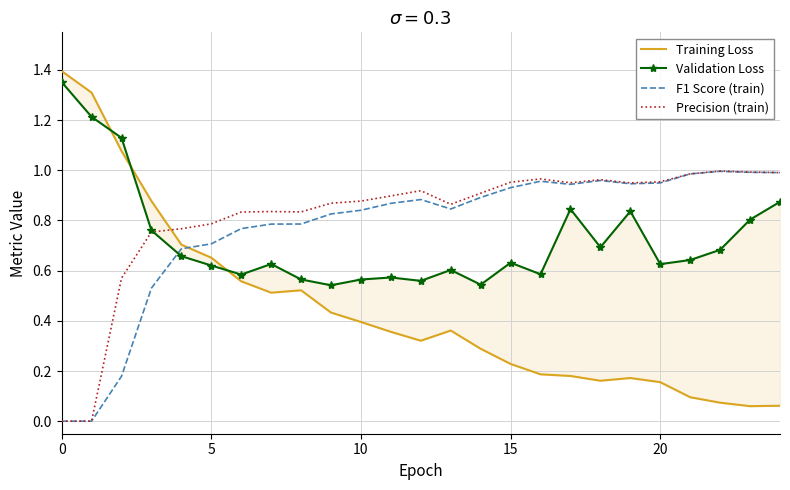

Reading left to right, list all the values displayed in this chart.

Training Loss: 1.4	1.3	1.1	0.9	0.7	0.7	0.6	0.5	0.5	0.4	0.4	0.4	0.3	0.4	0.3	0.2	0.2	0.2	0.2	0.2	0.2	0.1	0.1	0.1	0.1
Validation Loss: 1.4	1.2	1.1	0.8	0.7	0.6	0.6	0.6	0.6	0.5	0.6	0.6	0.6	0.6	0.5	0.6	0.6	0.8	0.7	0.8	0.6	0.6	0.7	0.8	0.9
F1 Score (train): 0.0	0.0	0.2	0.5	0.7	0.7	0.8	0.8	0.8	0.8	0.8	0.9	0.9	0.8	0.9	0.9	1.0	0.9	1.0	0.9	0.9	1.0	1.0	1.0	1.0
Precision (train): 0.0	0.0	0.6	0.8	0.8	0.8	0.8	0.8	0.8	0.9	0.9	0.9	0.9	0.9	0.9	1.0	1.0	1.0	1.0	0.9	1.0	1.0	1.0	1.0	1.0